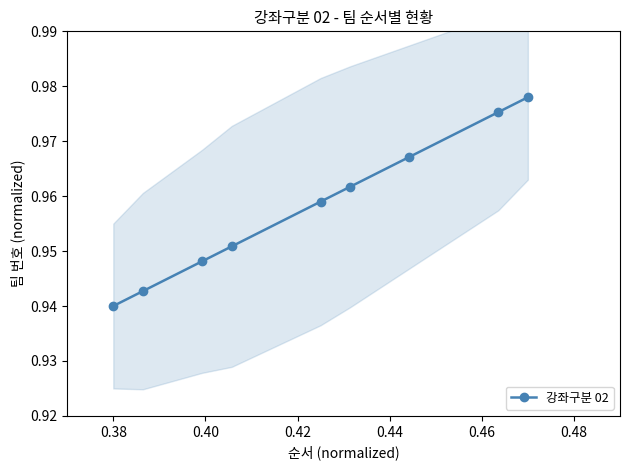

How many 강좌구분 02 values are between 0 and 1?

9